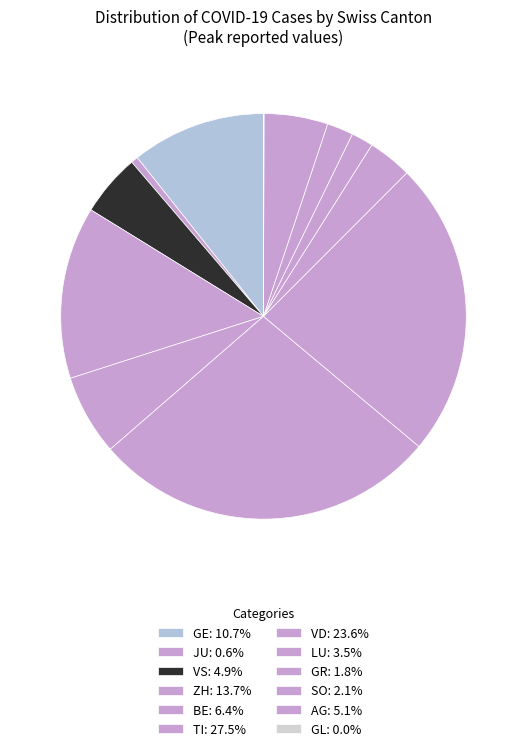

How many slices are in this pie chart?

12